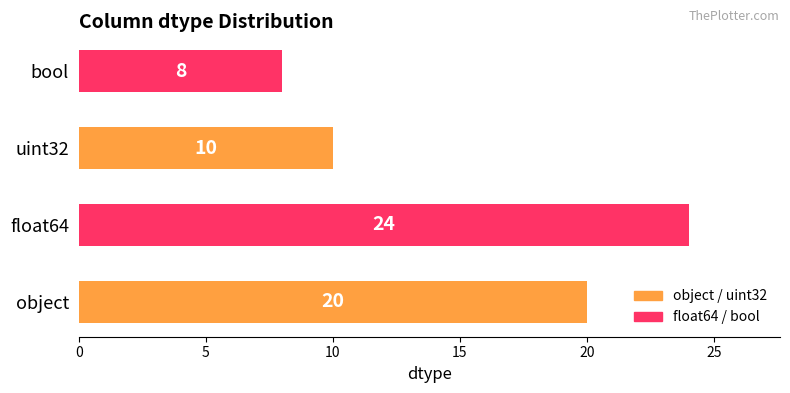

What is the change in value from float64 to bool?

-16